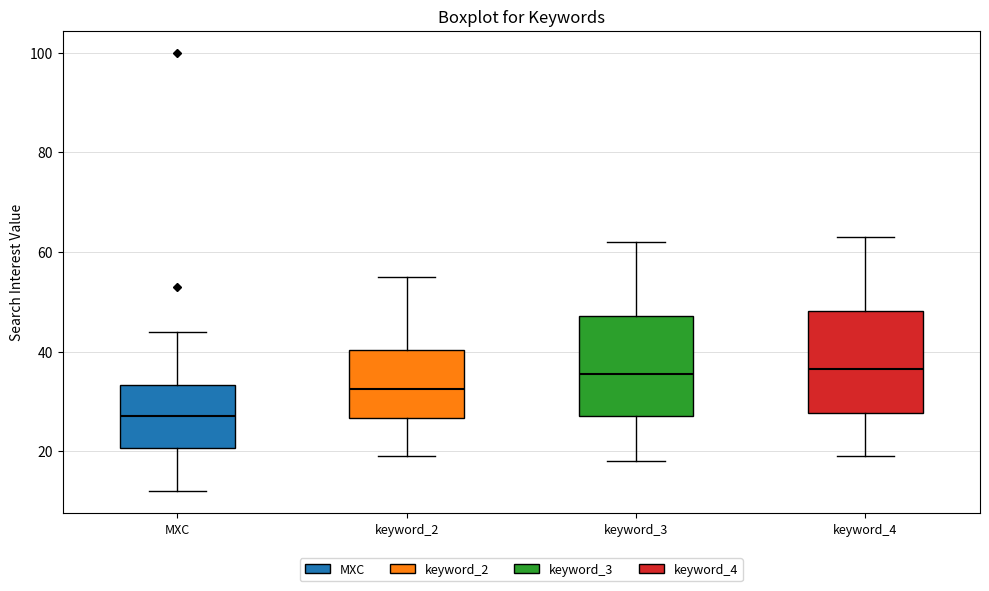

Reading left to right, read every box against the y-axis: the position of its median line, the range the box covers, and the ends of its whiskers. The values are not printed on the chart, so give them approximately, as read against the axis.

MXC: median 28, box 20 to 34, whiskers 12 to 44
keyword_2: median 32, box 26 to 40, whiskers 20 to 56
keyword_3: median 36, box 28 to 48, whiskers 18 to 62
keyword_4: median 36, box 28 to 48, whiskers 20 to 64